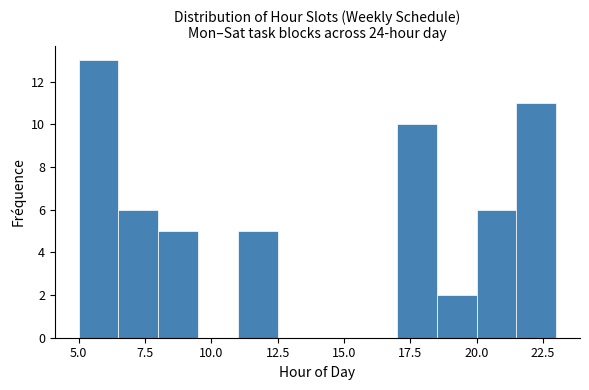

Read against the x-axis, roughly where is the centre of the tallest bar?

6.0